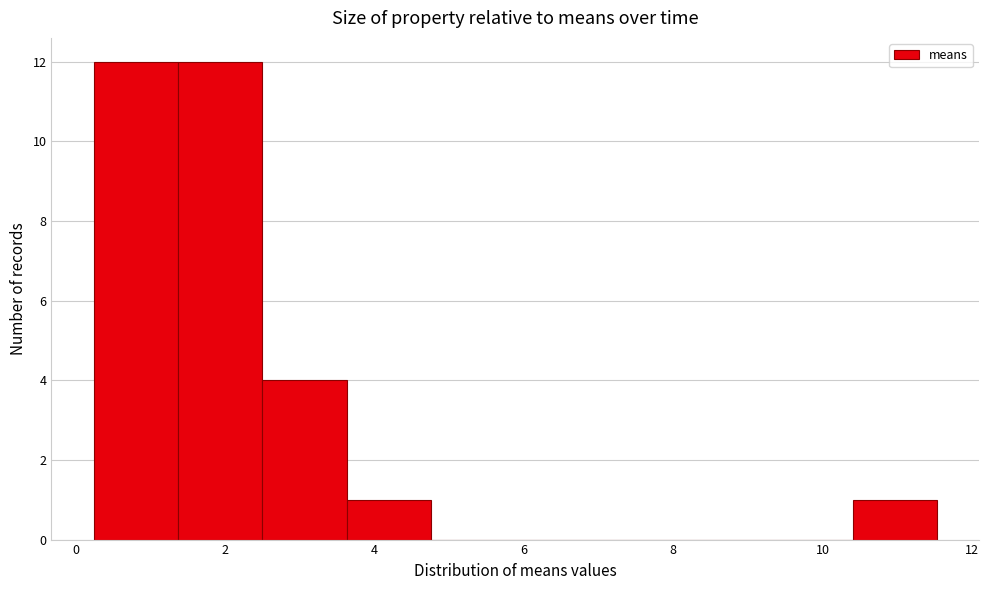

Reading left to right, list every bar in this chart as the range it spans on the x-axis followed by its height. Neither the bar edges nor the heights are printed on the chart, so give them approximately, as read against the axes.

0.2 to 1.4: 12
1.4 to 2.4: 12
2.4 to 3.6: 4
3.6 to 4.8: 1
4.8 to 5.8: 0
5.8 to 7.0: 0
7.0 to 8.2: 0
8.2 to 9.2: 0
9.2 to 10.4: 0
10.4 to 11.6: 1